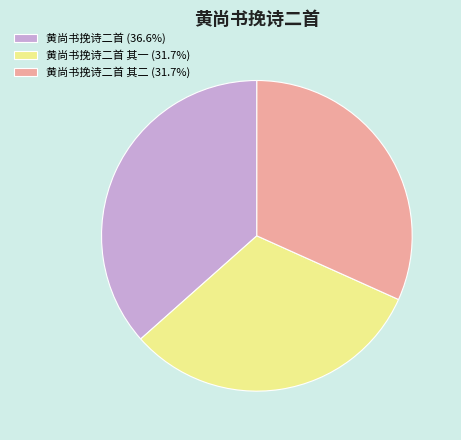

Combined, do 黄尚书挽诗二首 (36.6%) and 黄尚书挽诗二首 其二 (31.7%) account for over 50%?

Yes